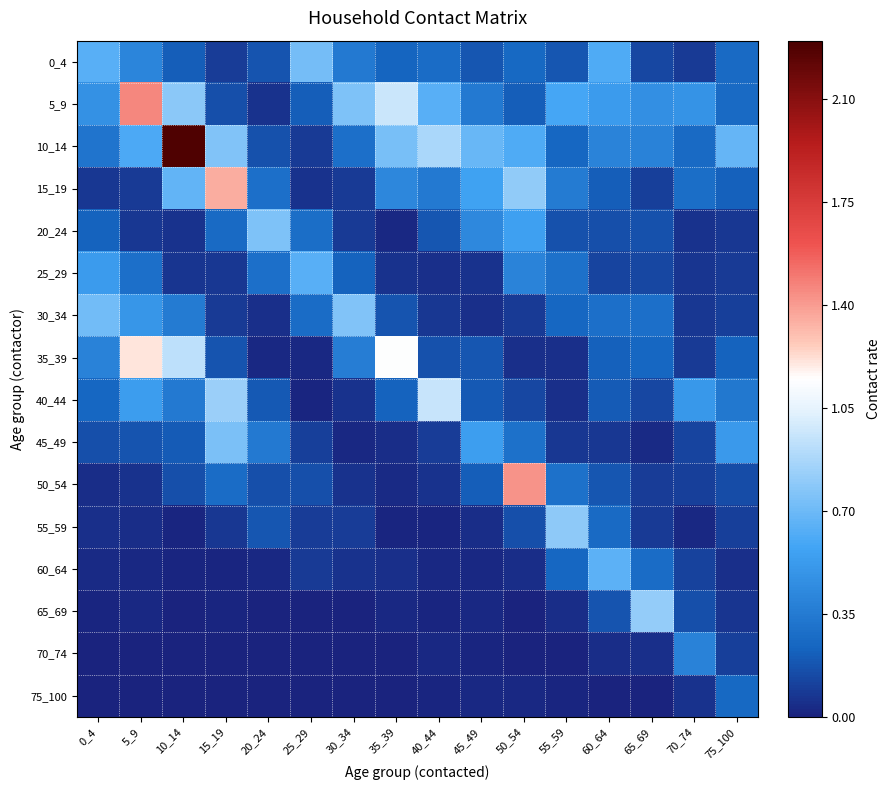

At which category is the sum across all series the highest?

10_14